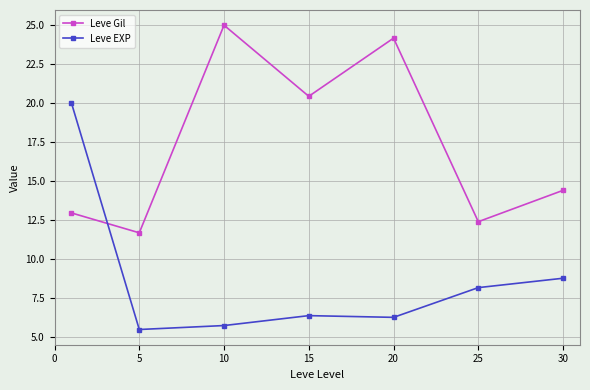

What is the difference between the maximum and minimum values in the Leve EXP series?

14.5